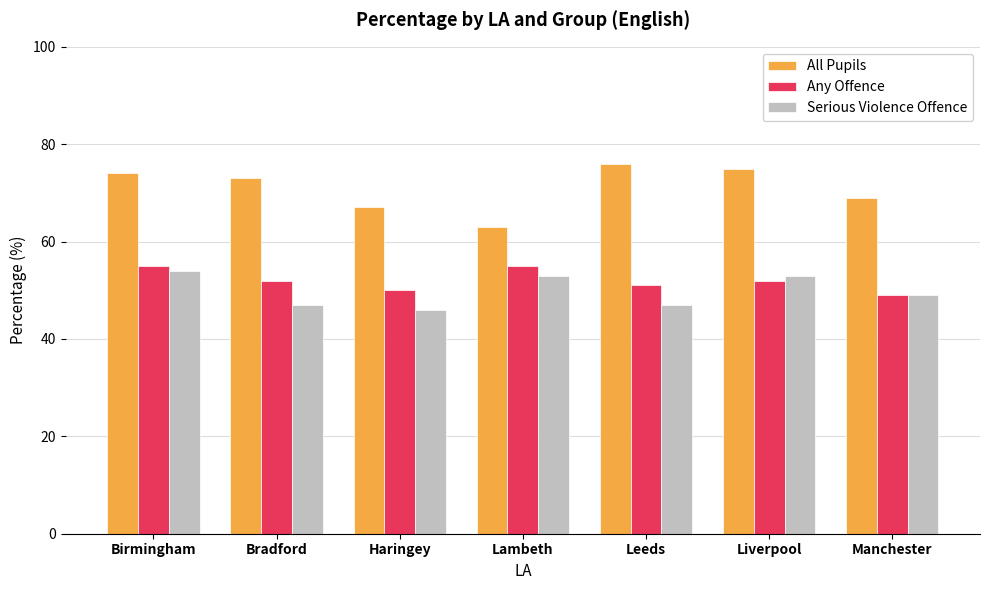

How many groups of bars are there?

7